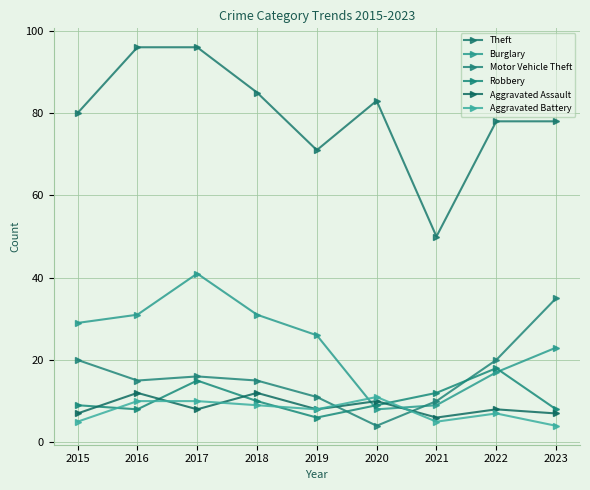

What is the greatest value displayed?

96